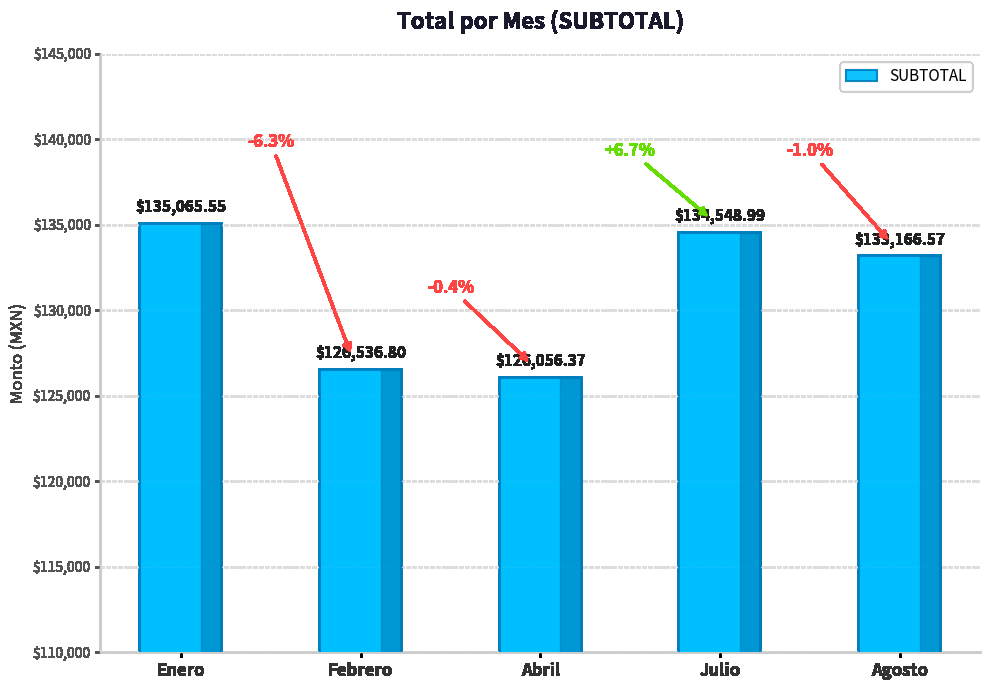

Between Enero and Julio, which is larger?

Enero